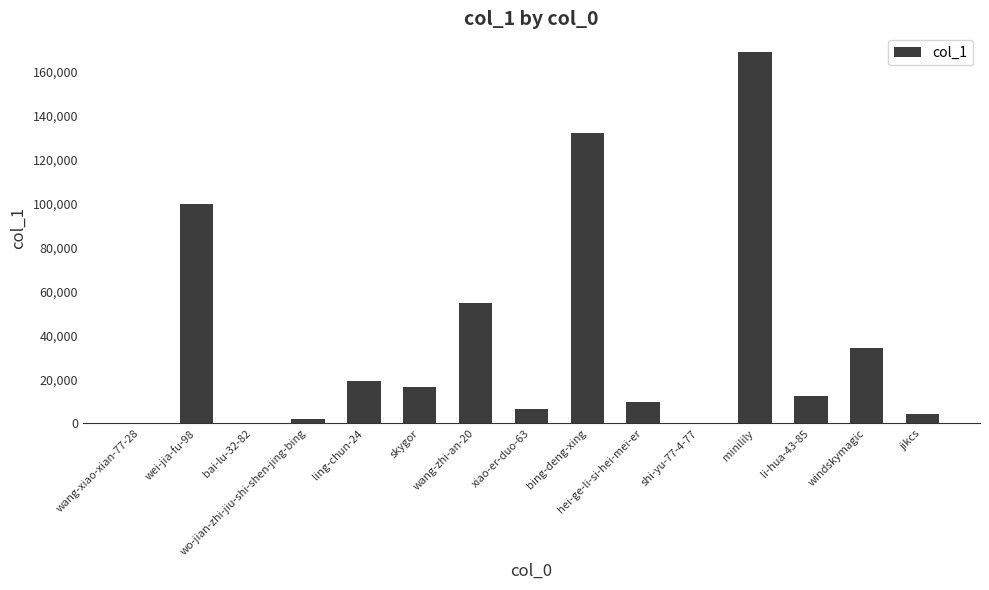

Count the number of data series in this chart.

1